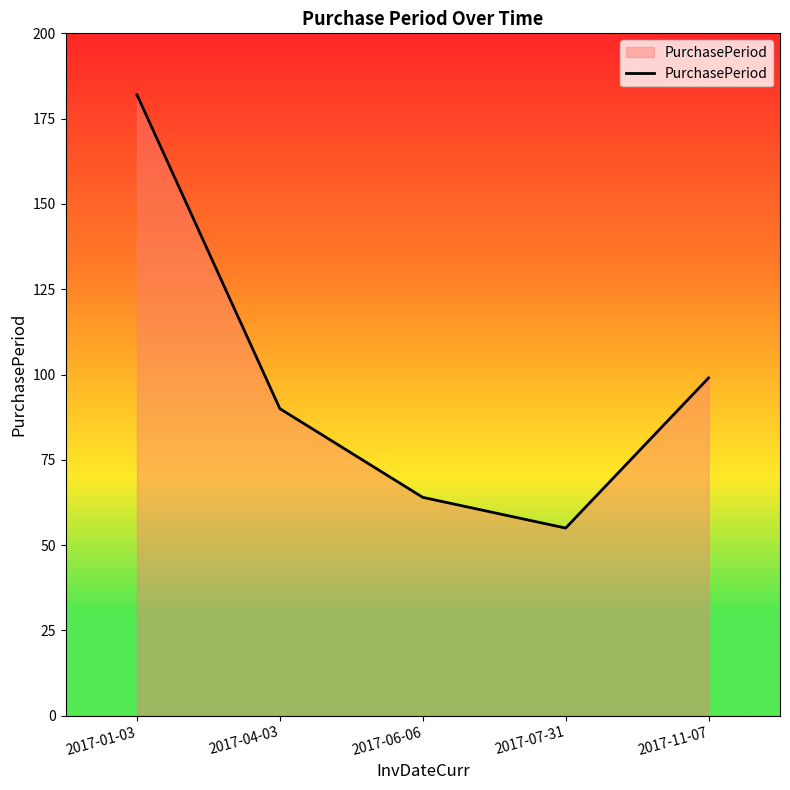

What is the maximum value shown in the chart?

182